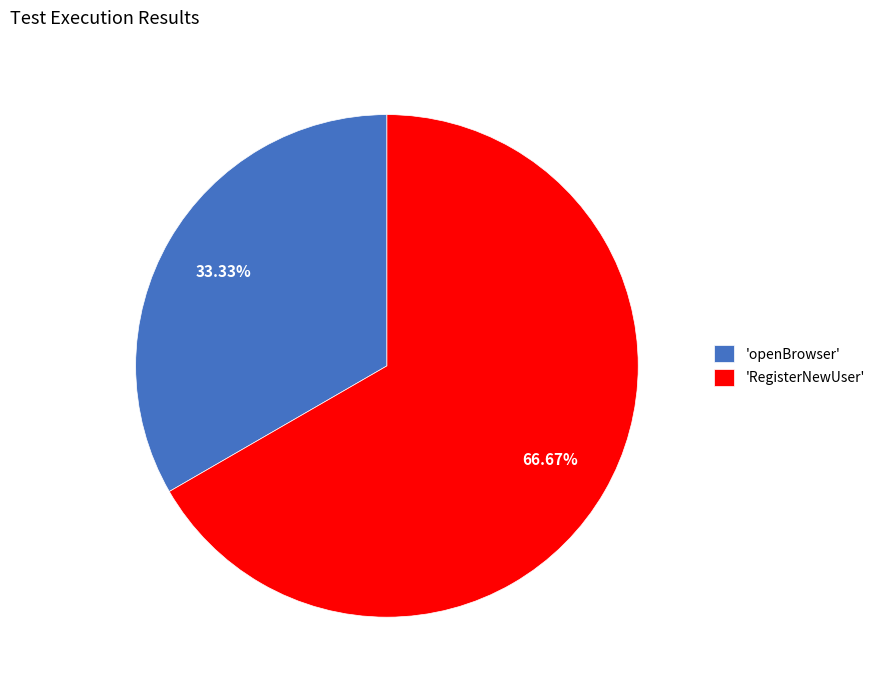

Which category has the smallest portion of the pie?

'openBrowser'